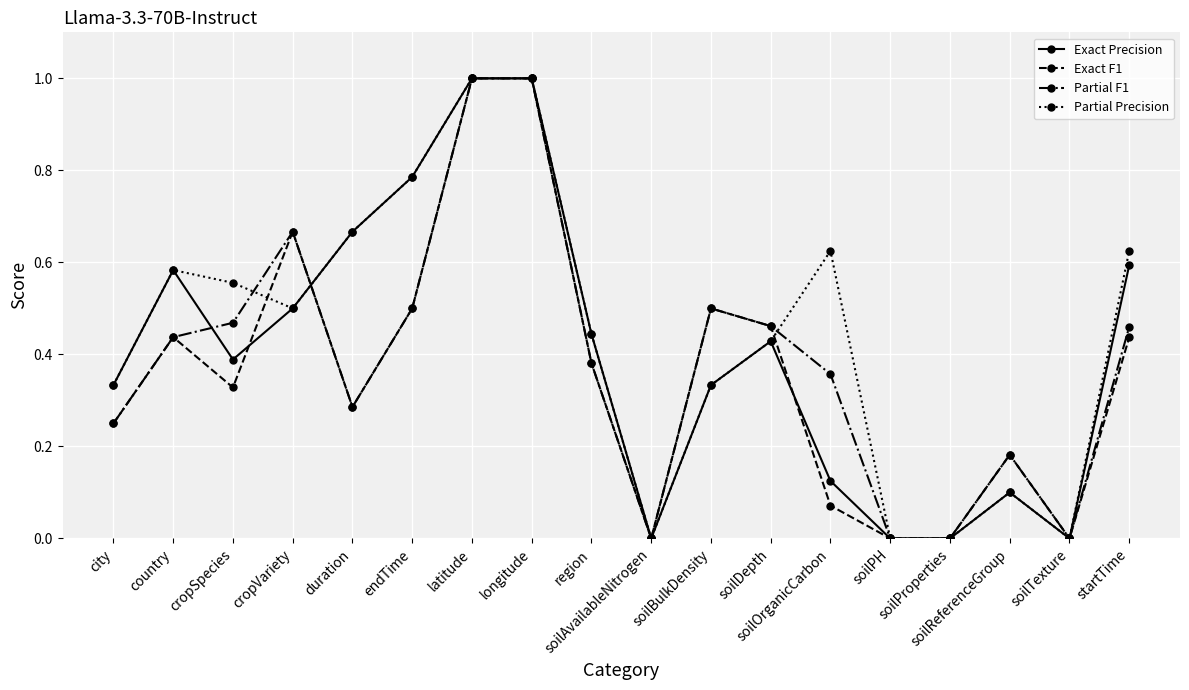

Does the chart have visible grid lines?

Yes